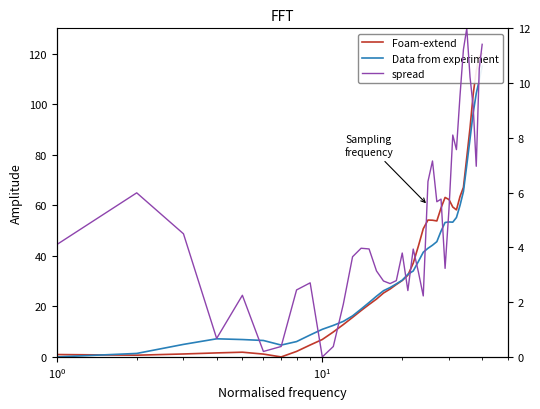

Does the chart display data point markers on the line(s)?

No